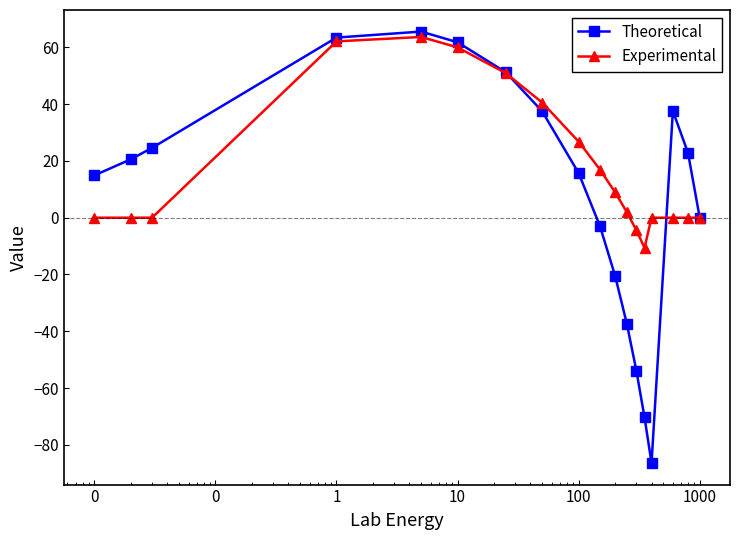

How many series are shown in this chart?

2